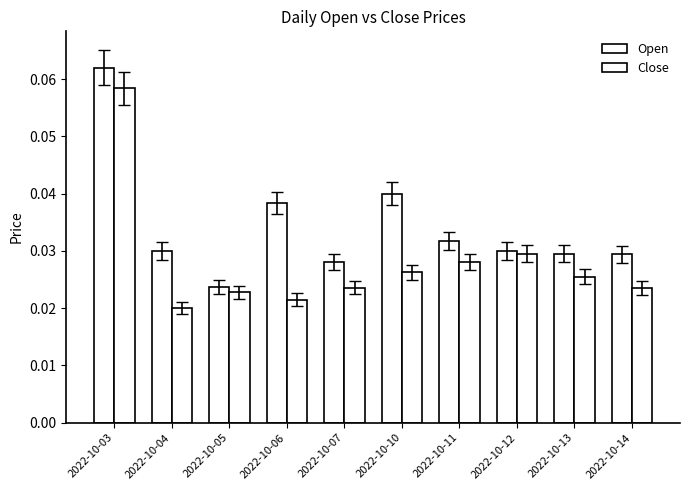

List the series in order of their peak value, highest first.

Open, Close